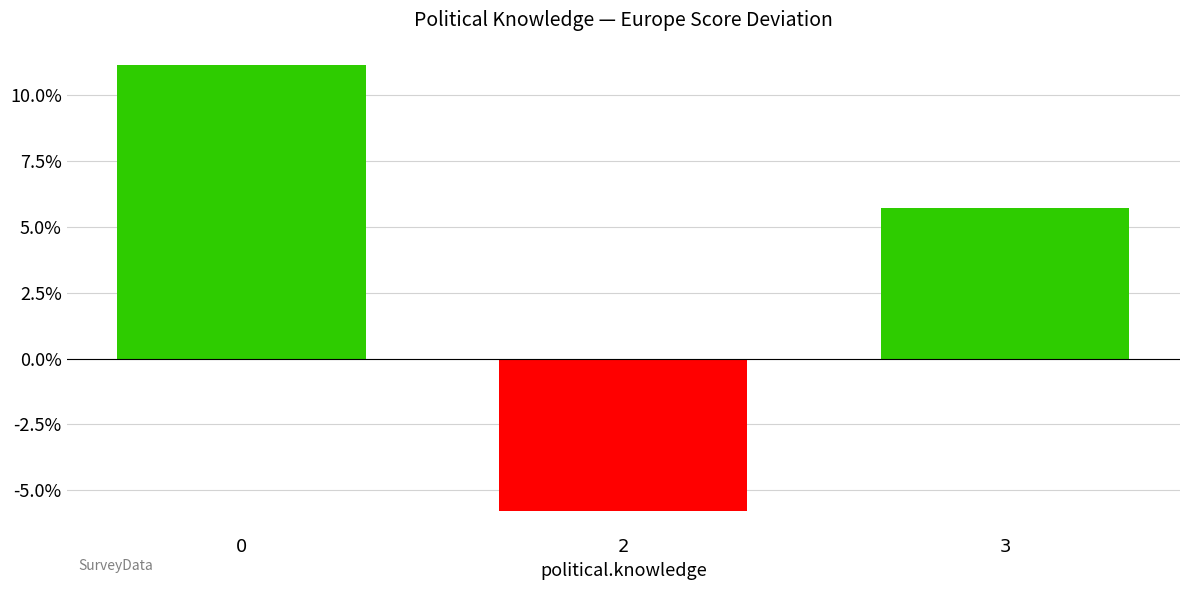

Count the number of data series in this chart.

1